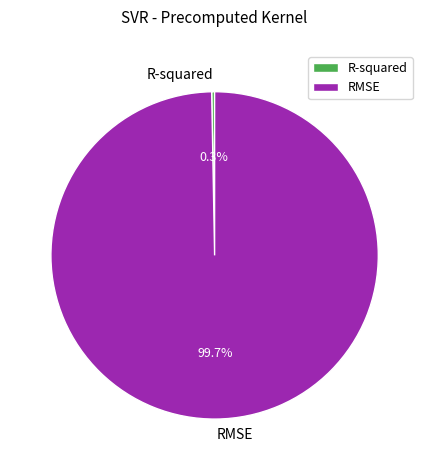

To the nearest percent, what is the difference between the R-squared and RMSE slice percentages?

99%